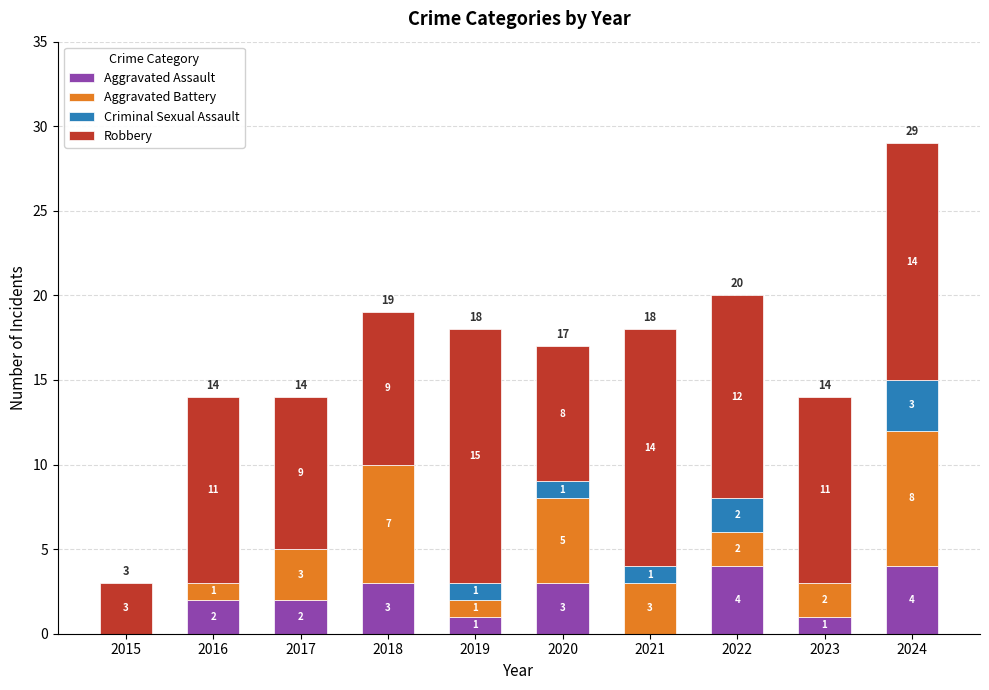

Count the number of data series in this chart.

4